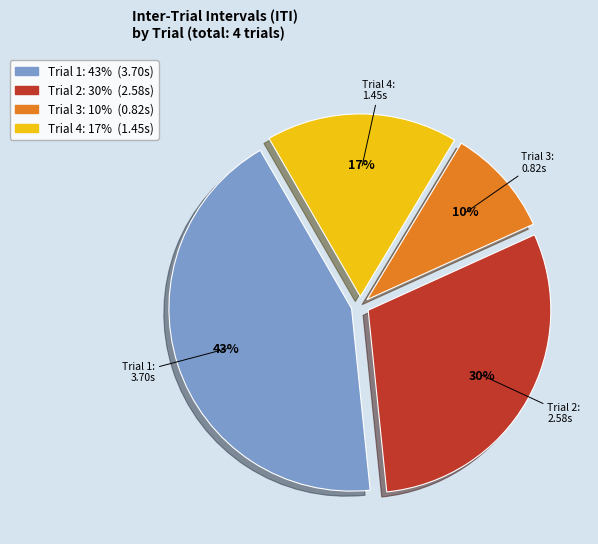

Does any single category account for the majority?

No